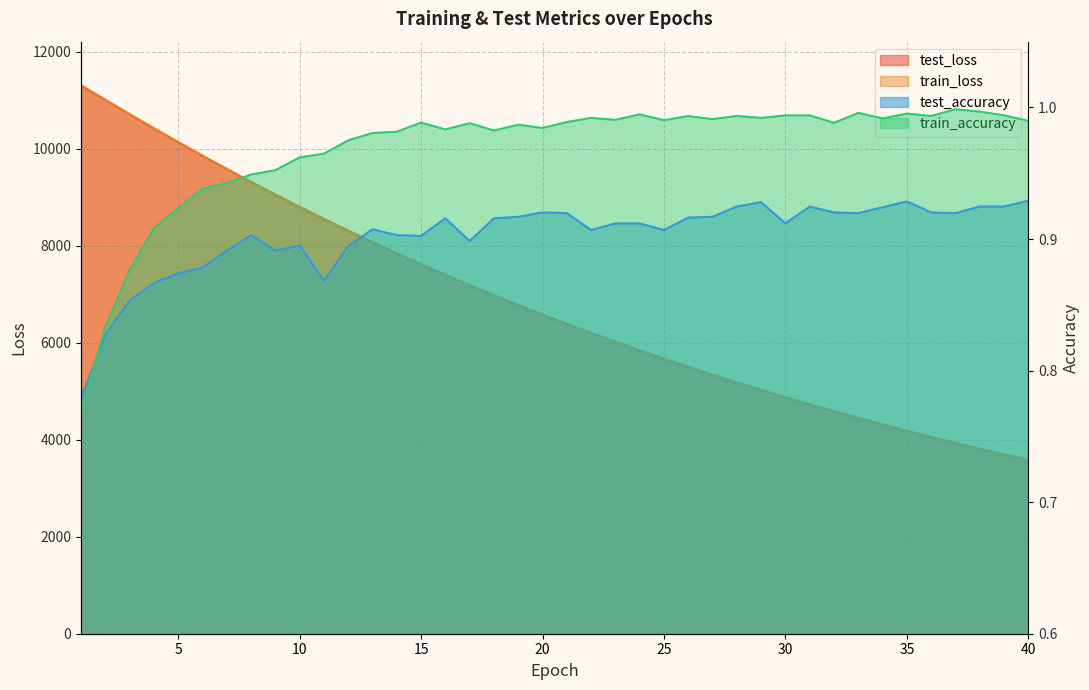

Which category has the lowest value in the test_loss series?

40